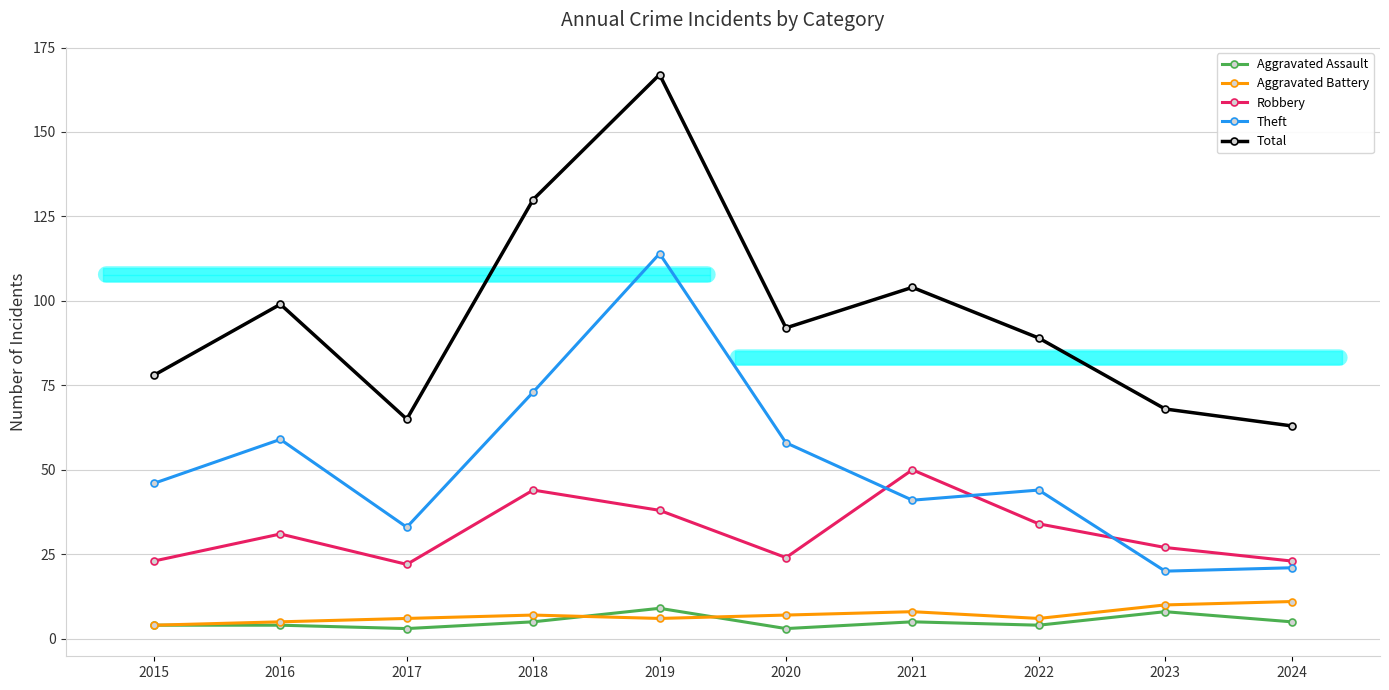

Which series has the widest spread of values?

Total